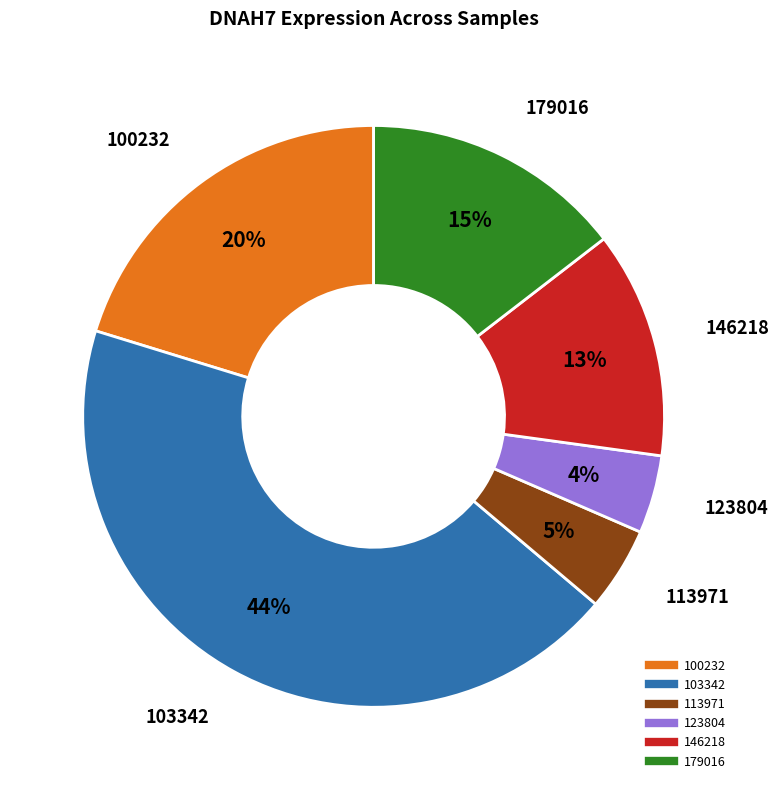

To the nearest percent, what is the average slice percentage?

17%